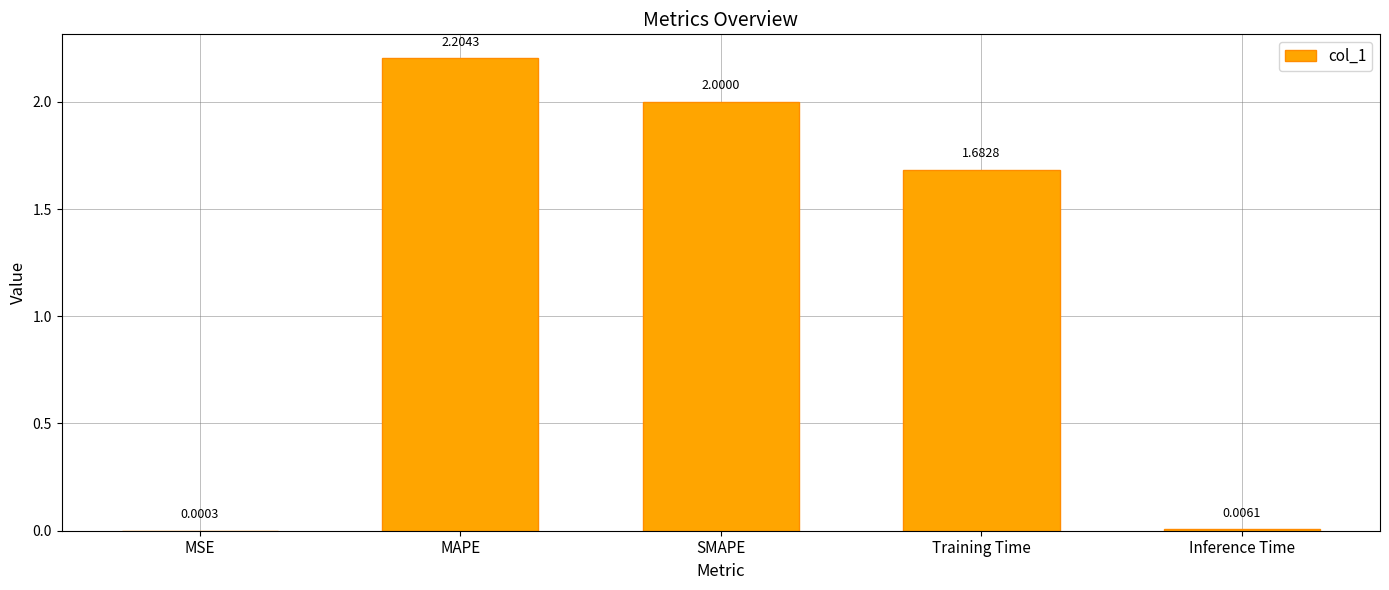

What is the sum of the values at MAPE and Training Time?

3.9